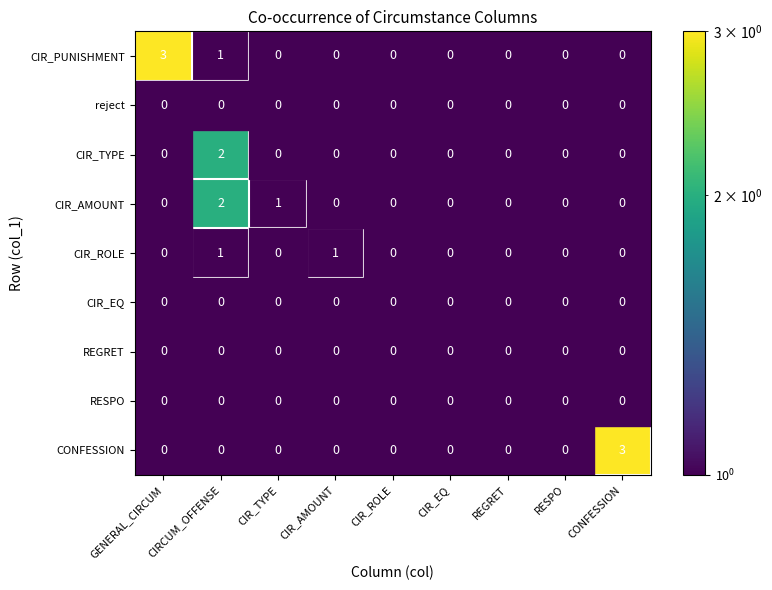

Which series has the largest total across all categories?

CIR_PUNISHMENT